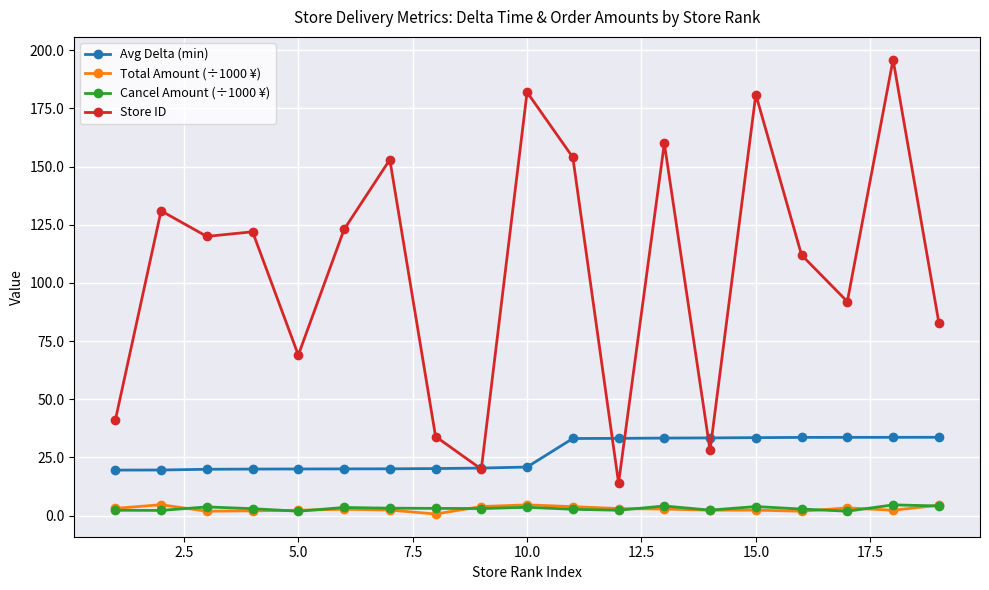

True or false: Total Amount (÷1000 ¥) has more than 2 points higher than both neighbors.

True